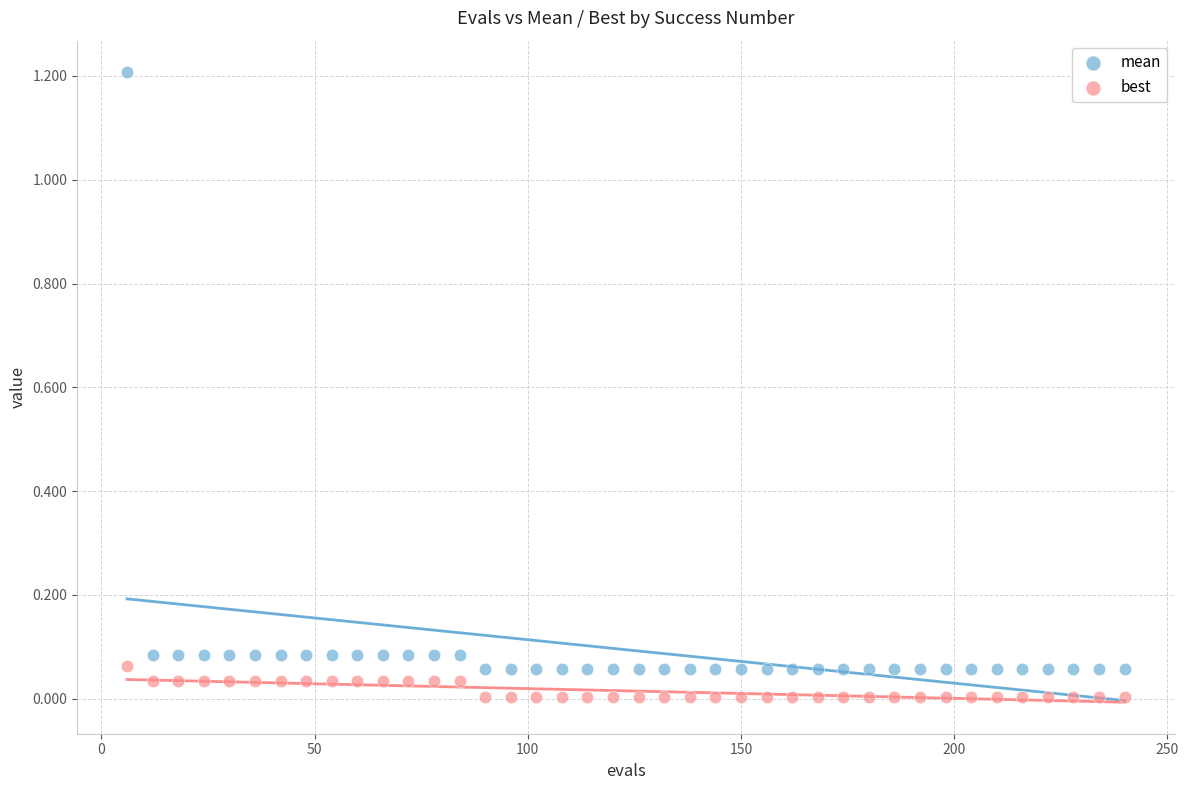

Across all data points, what is the range of X values (max minus min)?

234.0